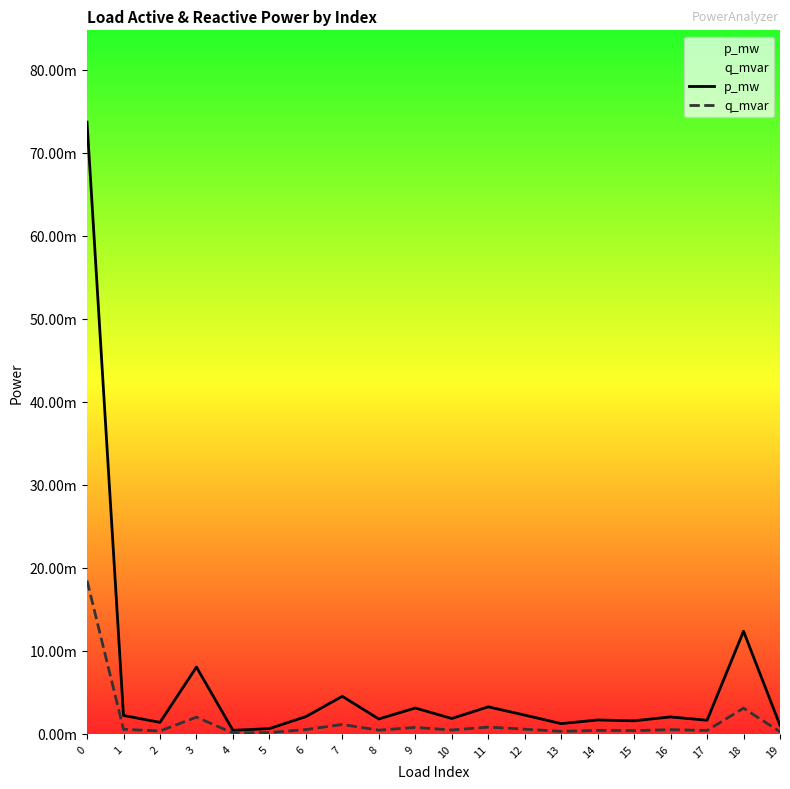

Reading left to right, what are all the values shown in this chart?

p_mw: 0=0.1	1=0.0	2=0.0	3=0.0	4=0.0	5=0.0	6=0.0	7=0.0	8=0.0	9=0.0	10=0.0	11=0.0	12=0.0	13=0.0	14=0.0	15=0.0	16=0.0	17=0.0	18=0.0	19=0.0
q_mvar: 0=0.0	1=0.0	2=0.0	3=0.0	4=0.0	5=0.0	6=0.0	7=0.0	8=0.0	9=0.0	10=0.0	11=0.0	12=0.0	13=0.0	14=0.0	15=0.0	16=0.0	17=0.0	18=0.0	19=0.0